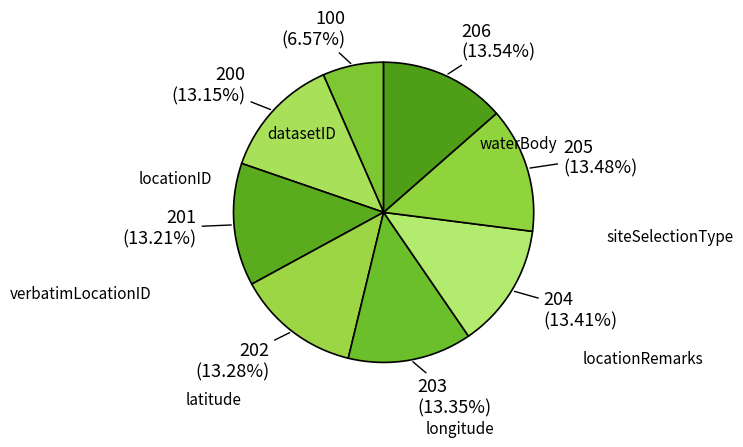

True or false: latitude accounts for 13% of the total.

True